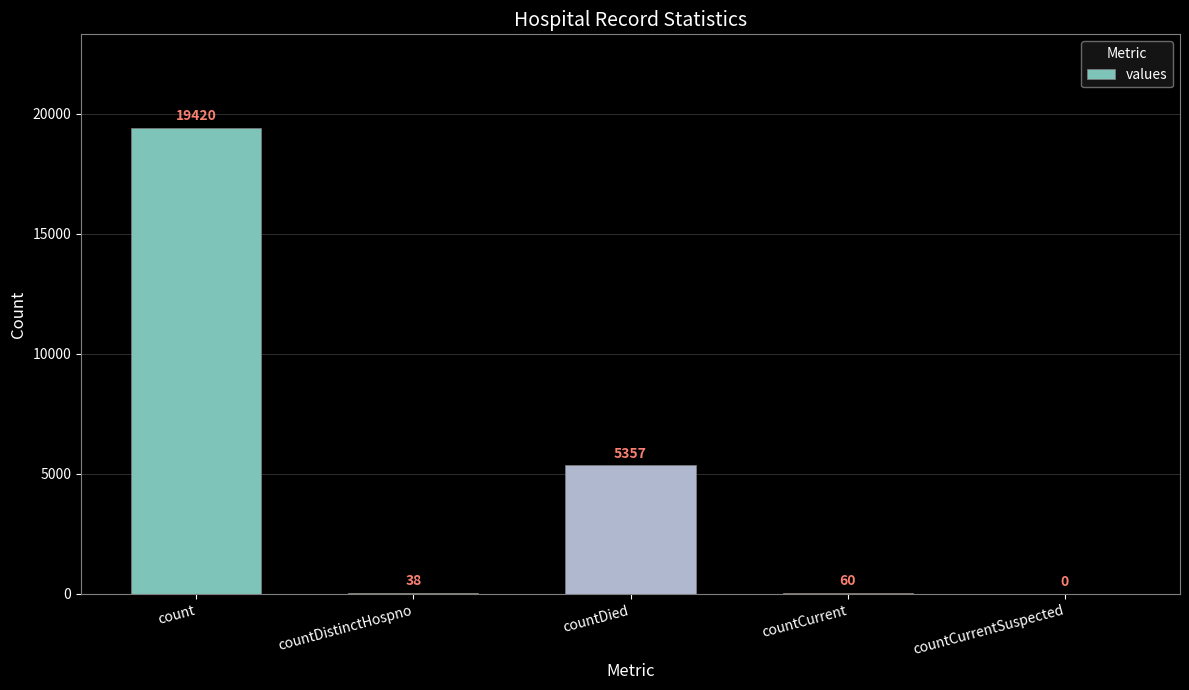

How many values are above zero?

4